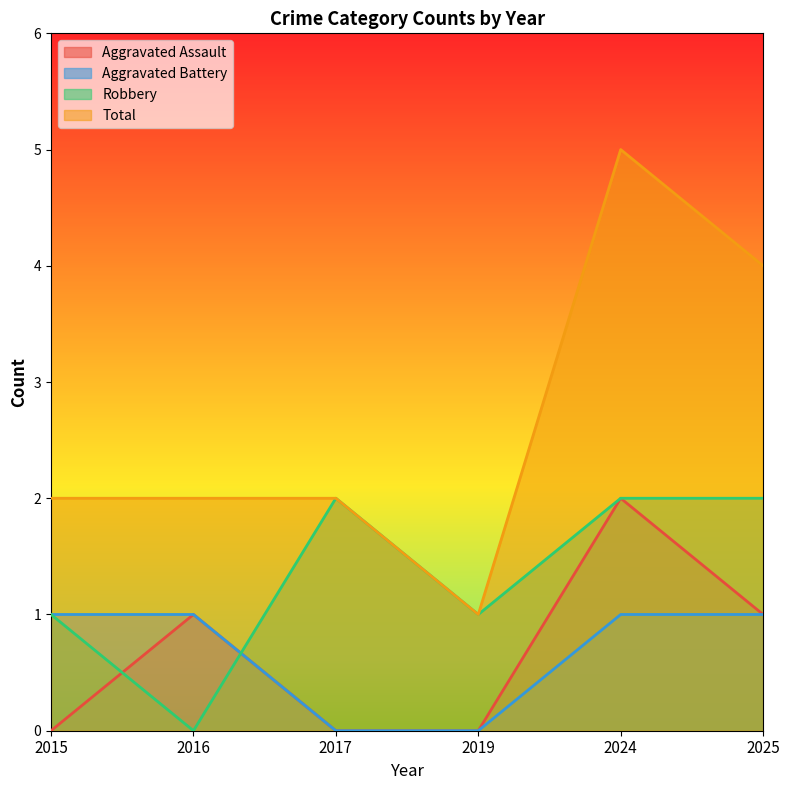

How many interior local peaks does the Robbery series have?

1